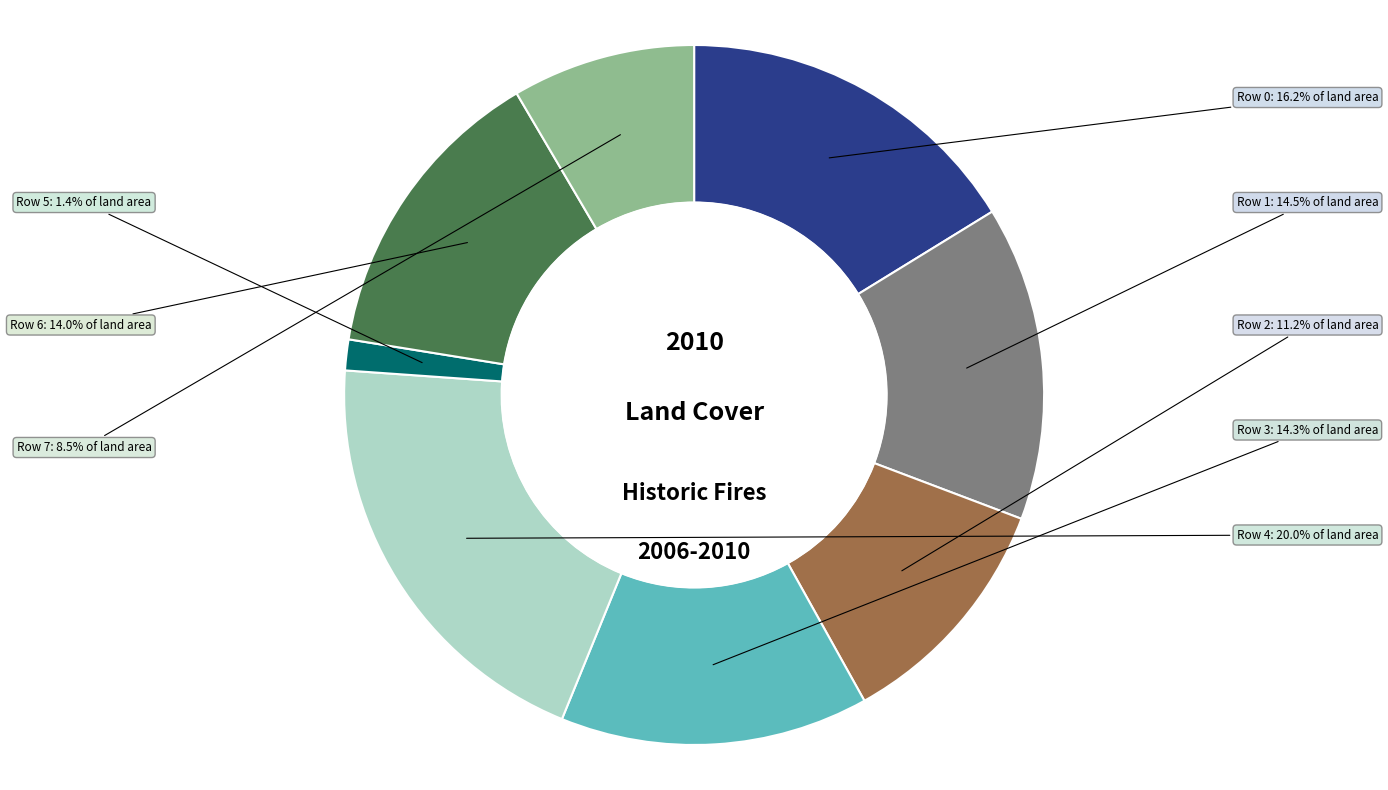

To the nearest percent, what is the difference between the largest and smallest slice percentages?

19%